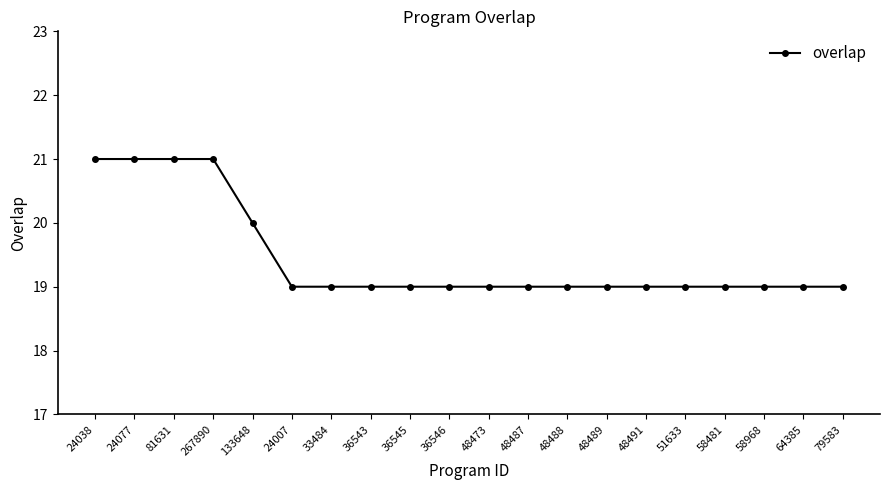

The chart shows a value of 28 at 48491. True or false?

False